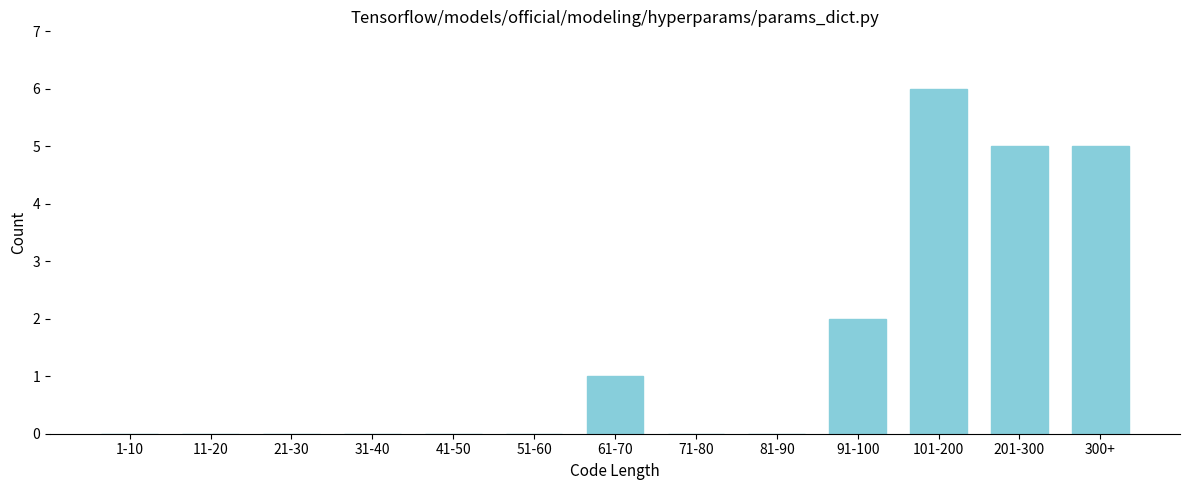

Reading right to left, what are all the values shown in this chart?

300+=5	201-300=5	101-200=6	91-100=2	81-90=0	71-80=0	61-70=1	51-60=0	41-50=0	31-40=0	21-30=0	11-20=0	1-10=0